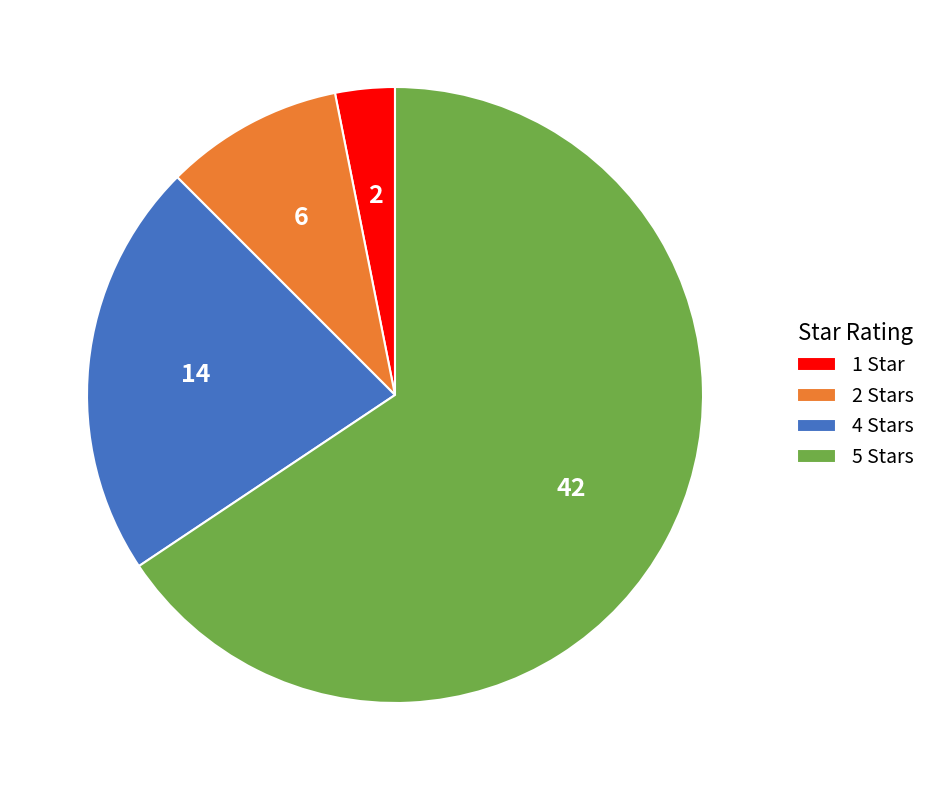

Is the sum of 5 Stars and 2 Stars greater than half?

Yes